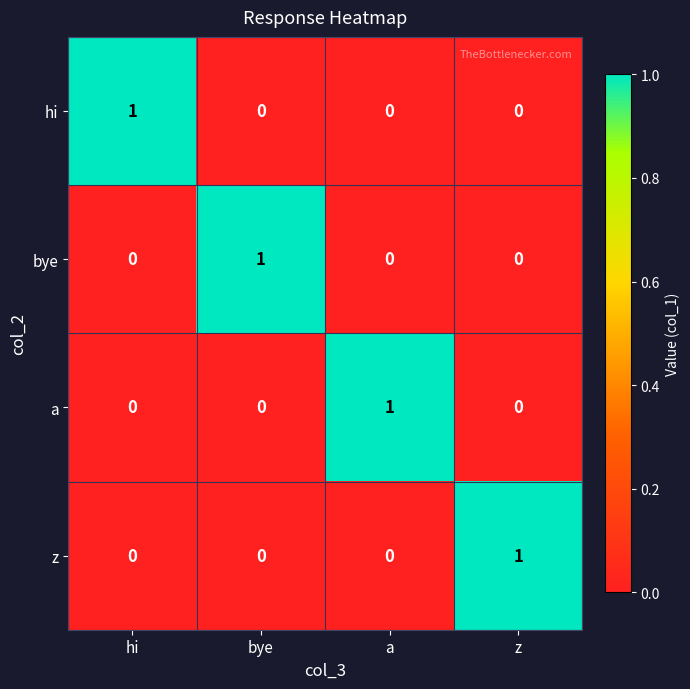

Reading left to right, list all the values displayed in this chart.

hi: hi=1	bye=0	a=0	z=0
bye: hi=0	bye=1	a=0	z=0
a: hi=0	bye=0	a=1	z=0
z: hi=0	bye=0	a=0	z=1